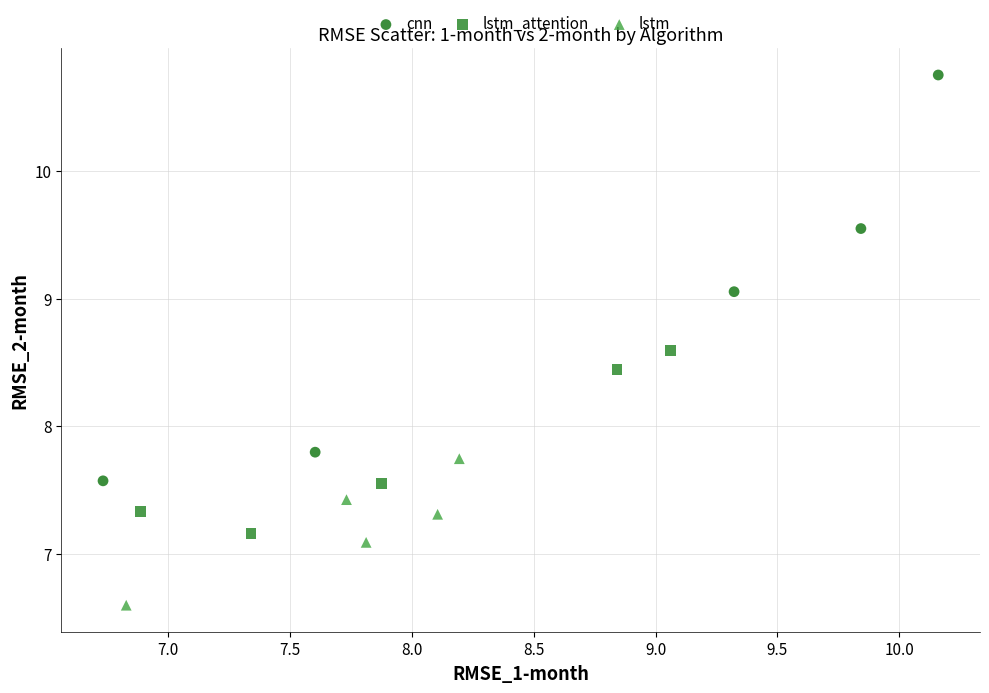

Which series reaches the minimum Y coordinate?

lstm